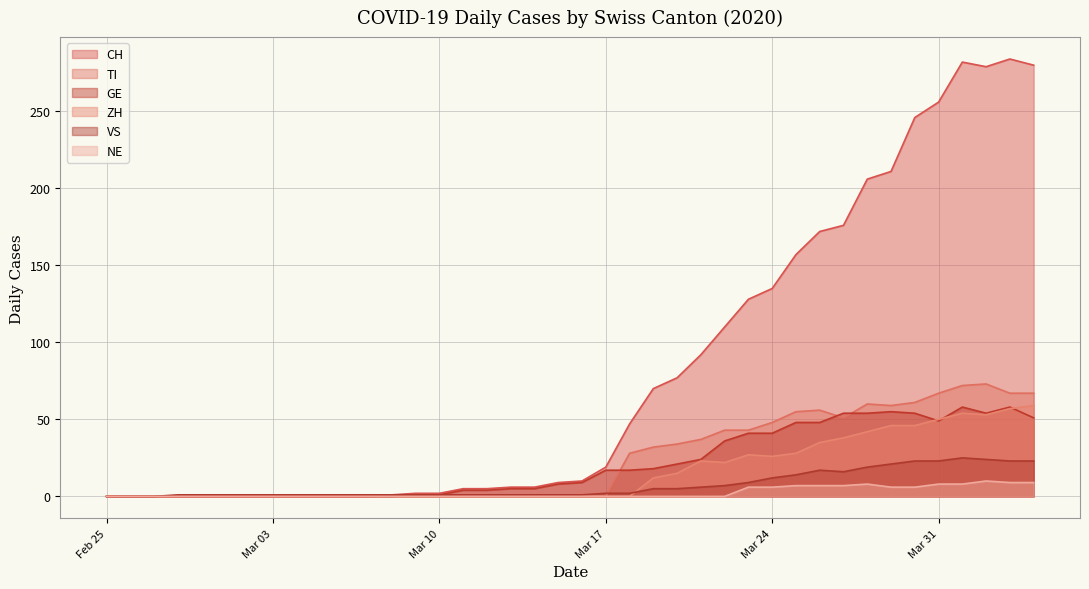

What are all the series names shown in the legend?

CH, TI, GE, ZH, VS, NE